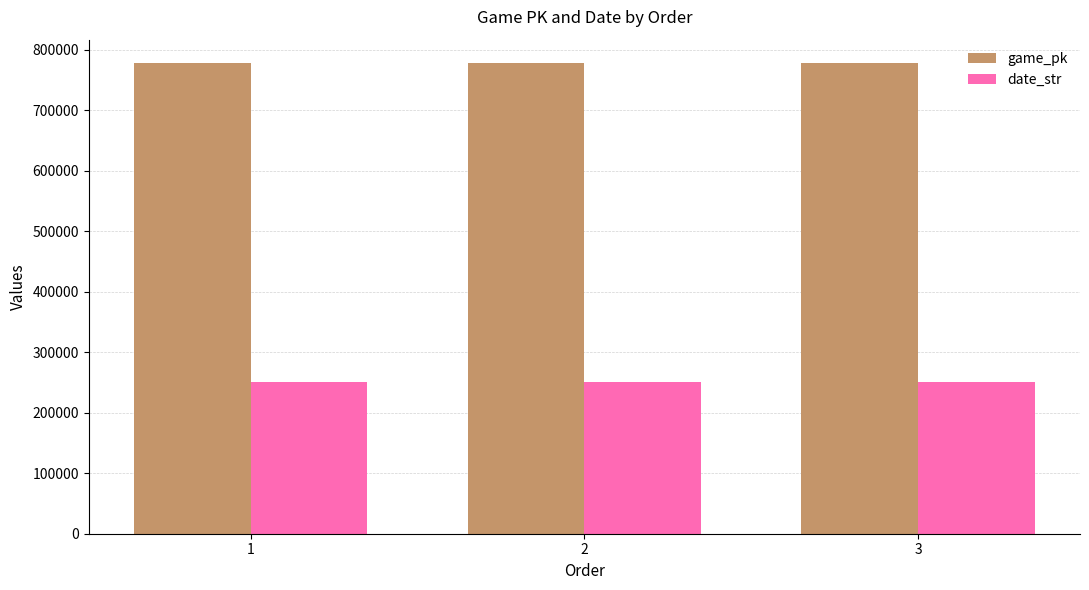

What is the sum of all game_pk values?

2332213